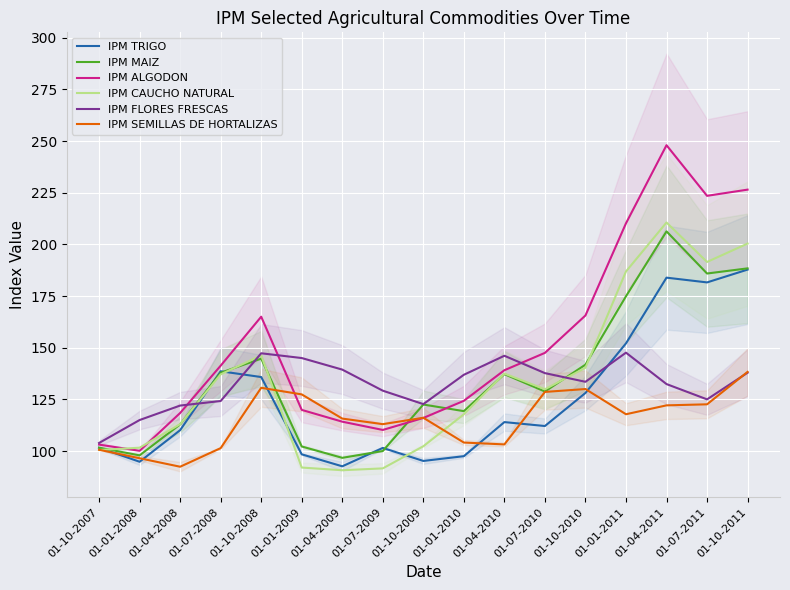

What is the value of the IPM TRIGO point at the 7th from the left?

92.6